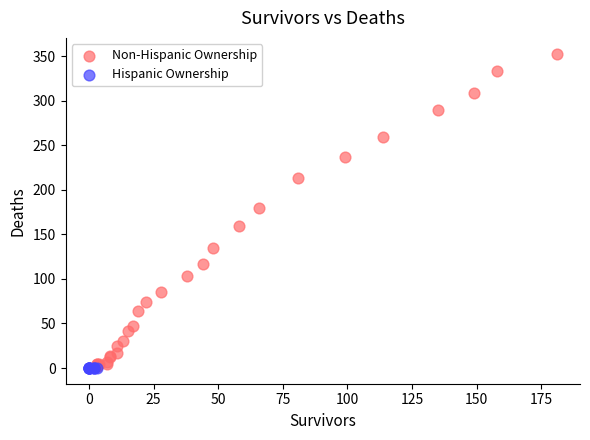

Which series reaches the maximum Y coordinate?

Non-Hispanic Ownership